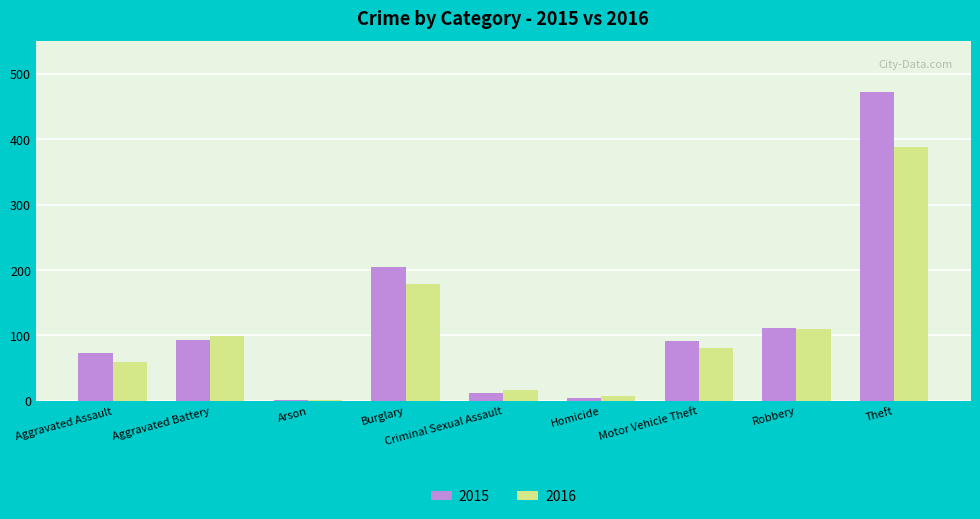

At which category is the sum across all series the highest?

Theft